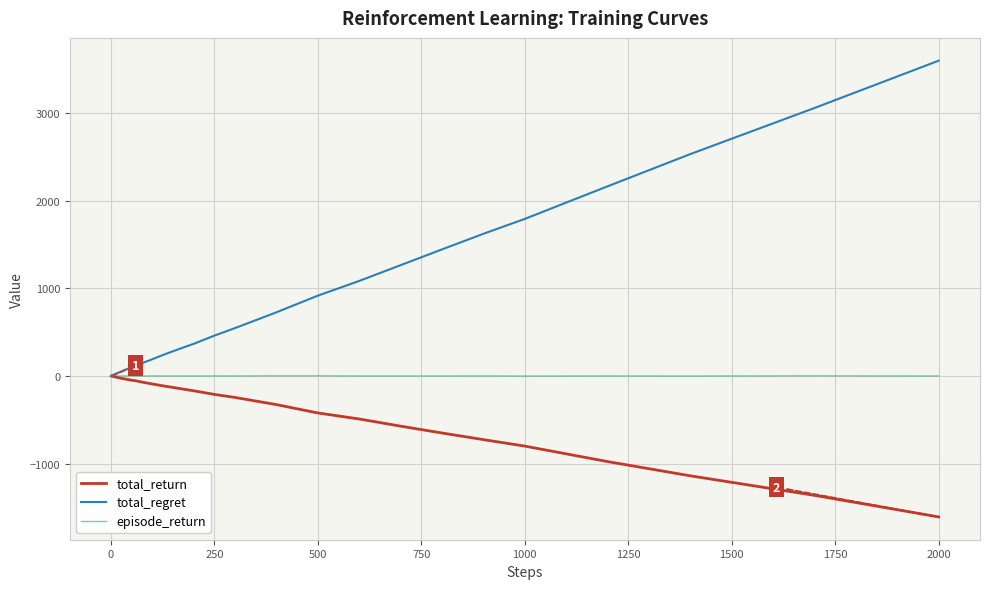

Which series has the largest total across all categories?

total_regret